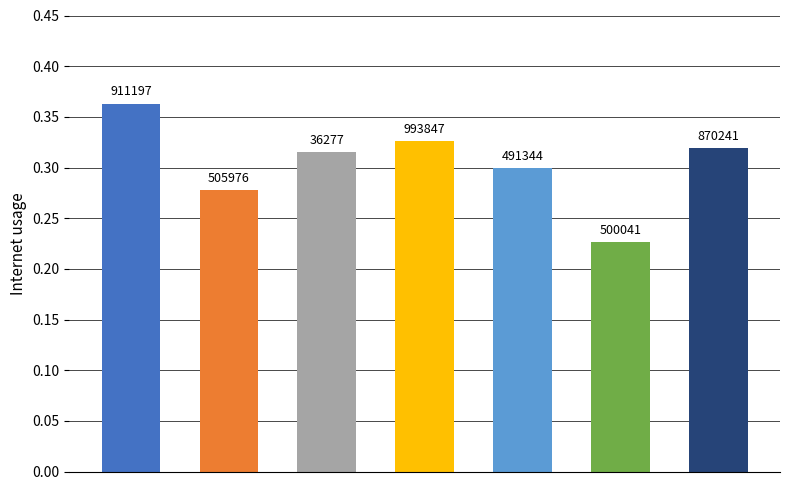

Does the chart contain any negative values?

No